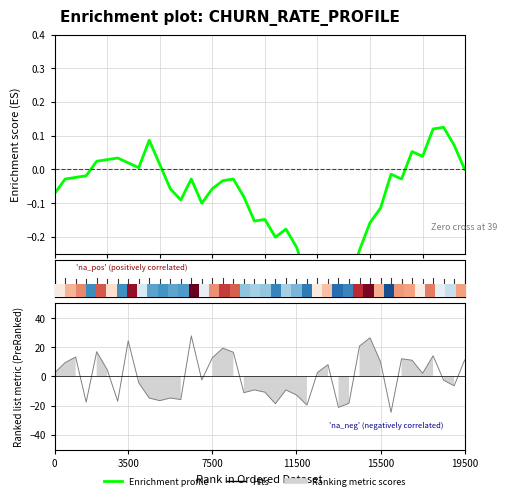

How many points are higher than both their immediate neighbors (excluding endpoints)?

11